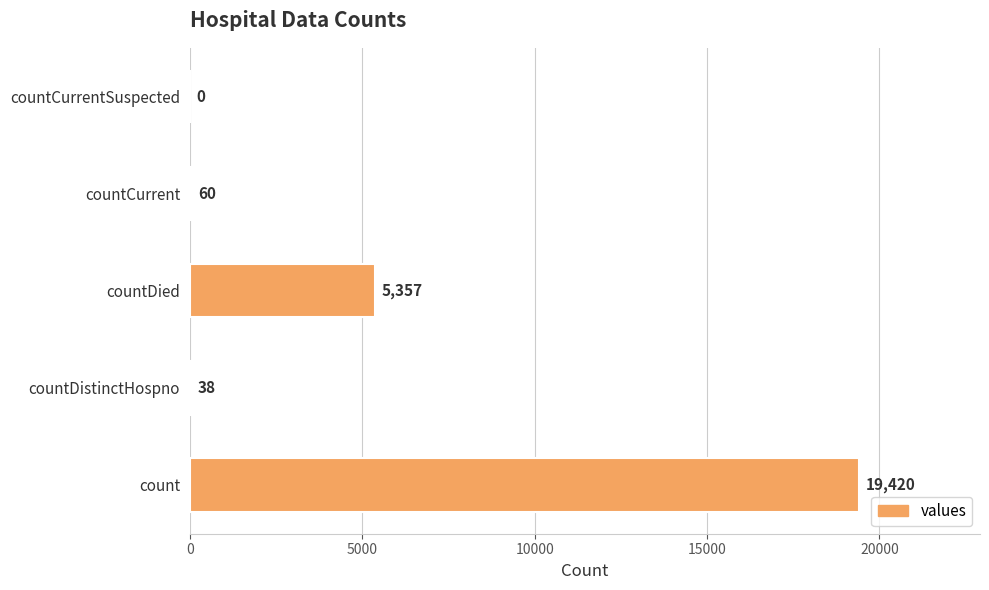

What is the sum of all values?

24875